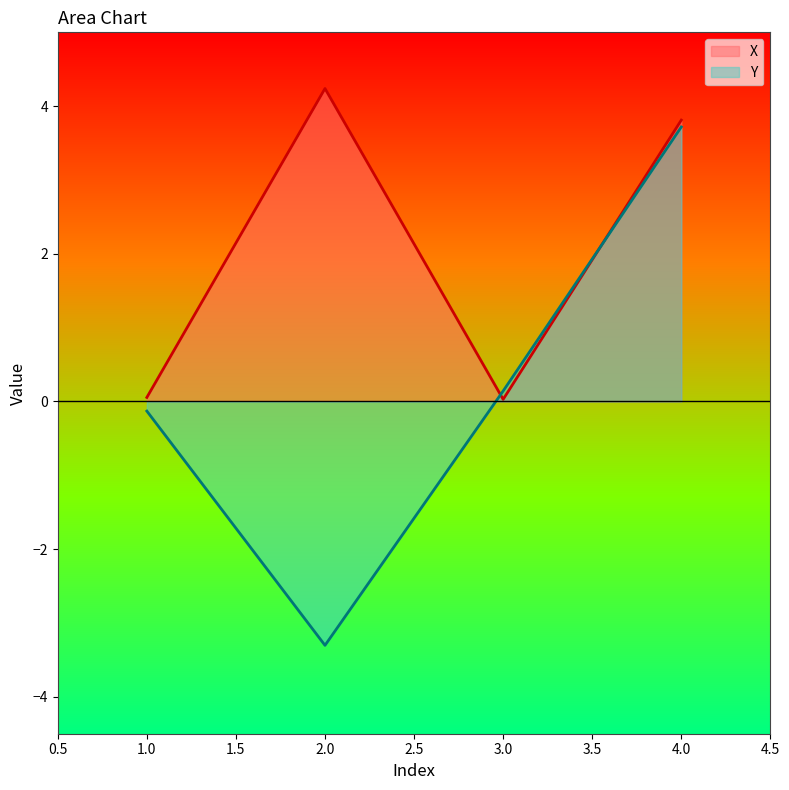

Which category has the highest value in the X series?

2.0